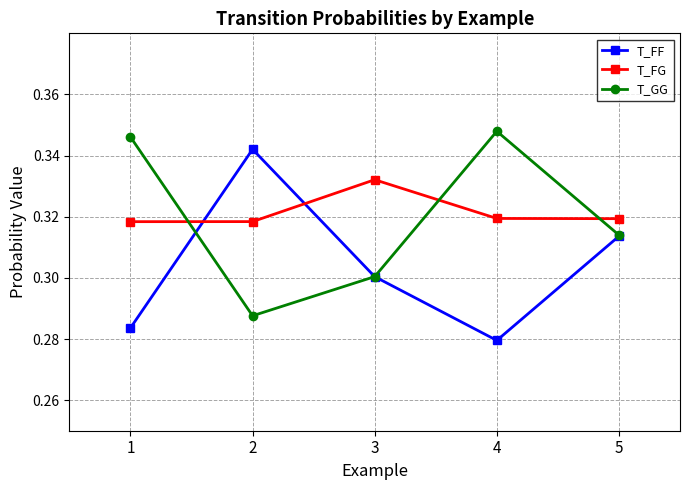

What is the total value across all series at 3?

0.9